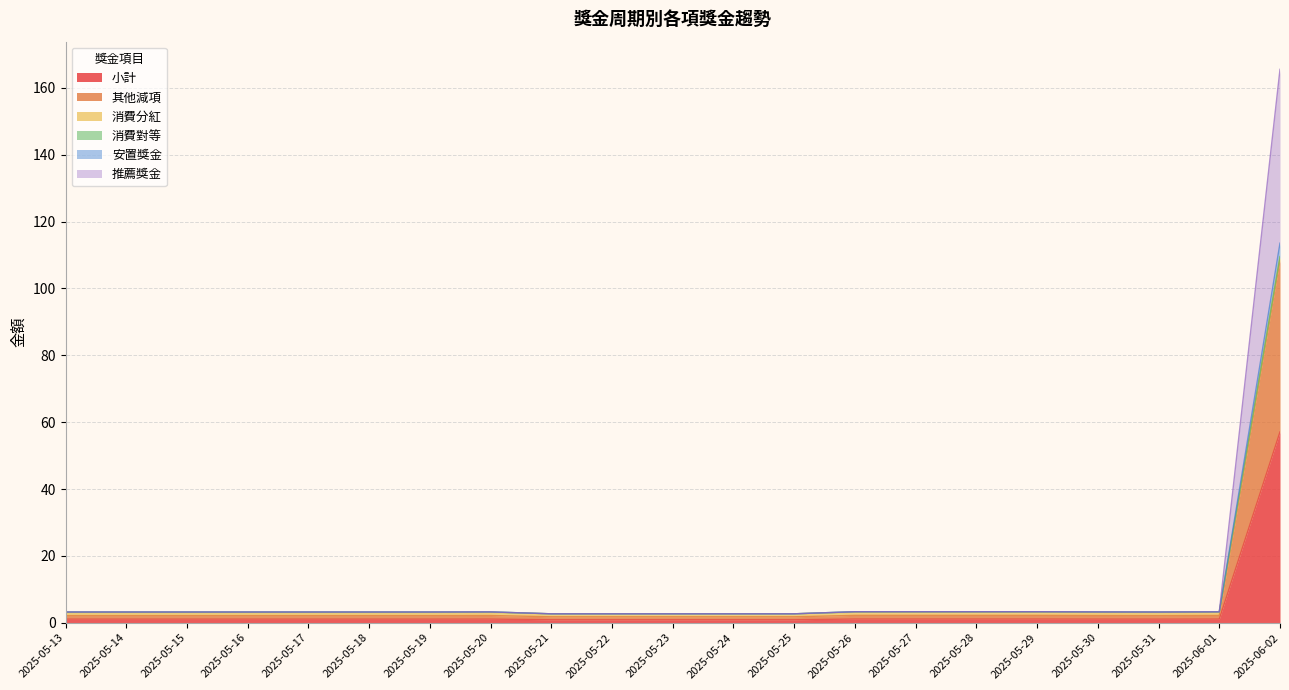

At which category is the sum across all series the highest?

2025-06-02